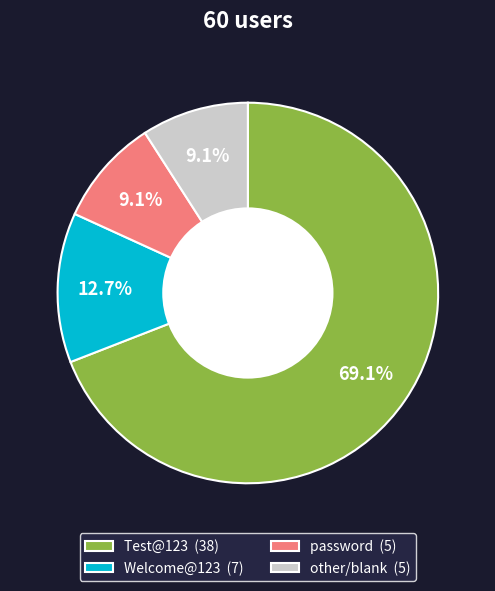

What is the largest slice in the pie chart?

Test@123